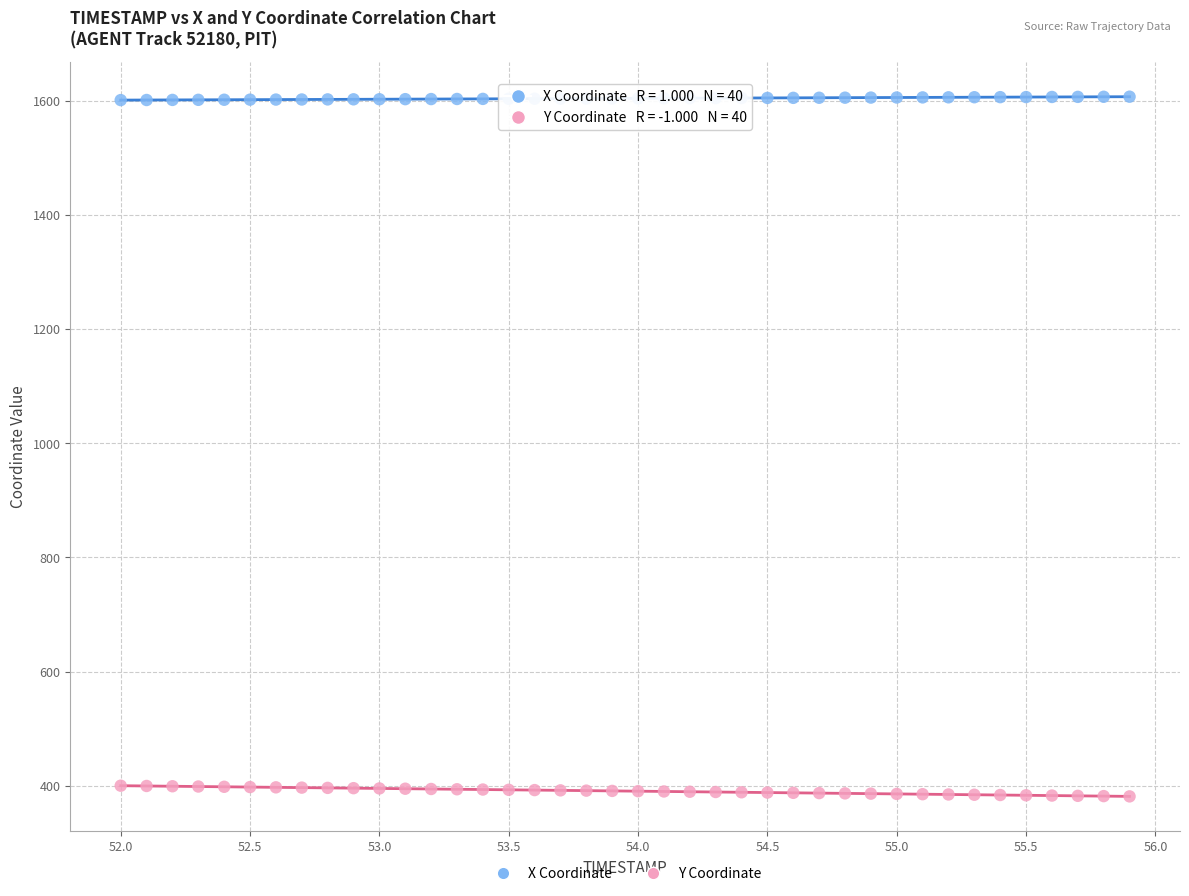

Which series contains the highest Y value?

X Coordinate